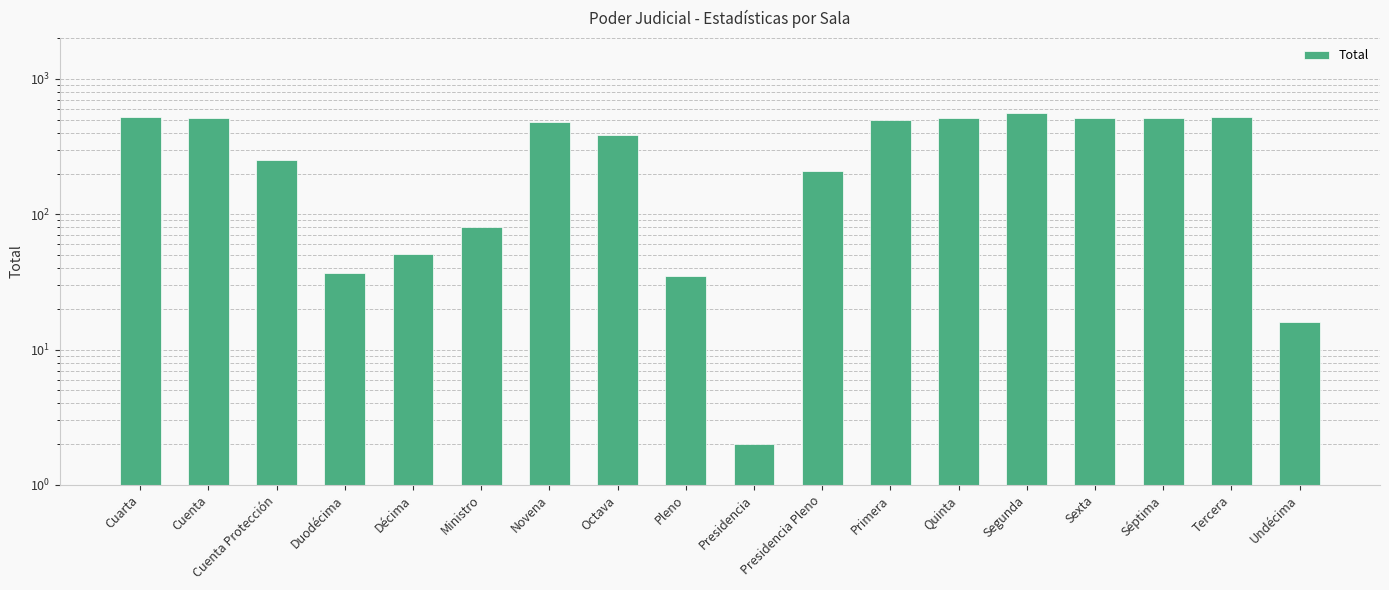

Reading left to right, transcribe all the data shown in this chart.

523	516	252	37	51	80	478	385	35	2	210	496	518	558	517	511	524	16